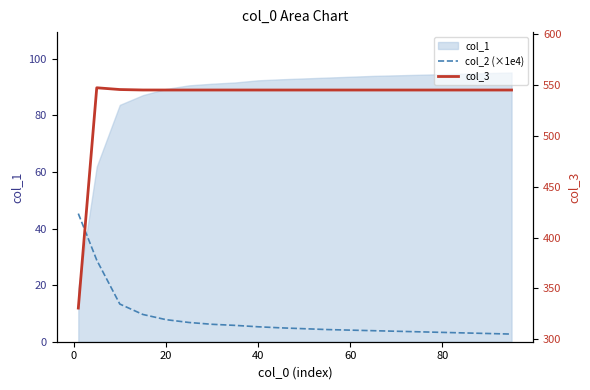

In col_3, how many points are higher than both neighbors (excluding endpoints)?

2